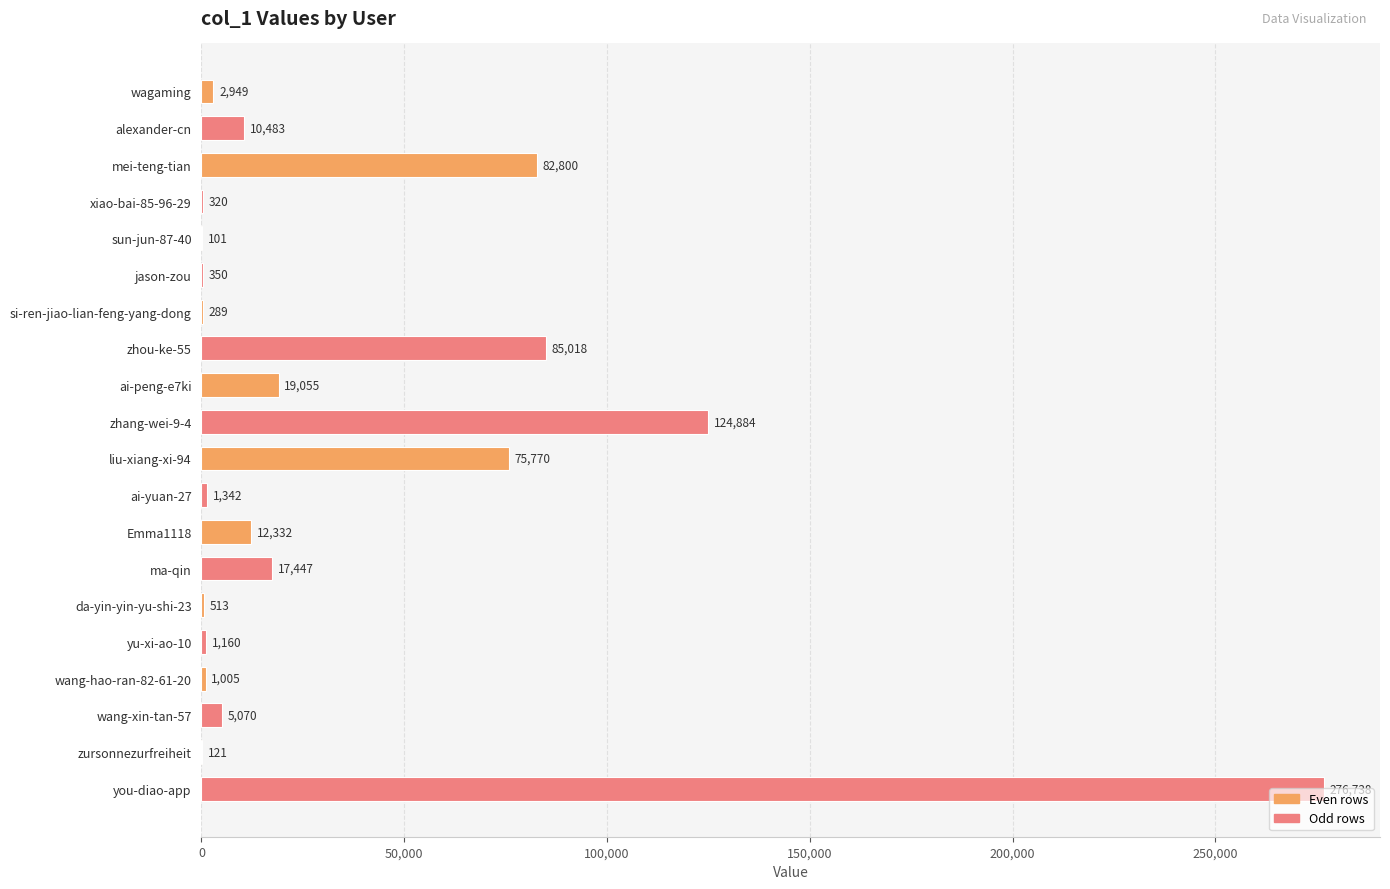

The value at ma-qin is 17447. True or false?

True